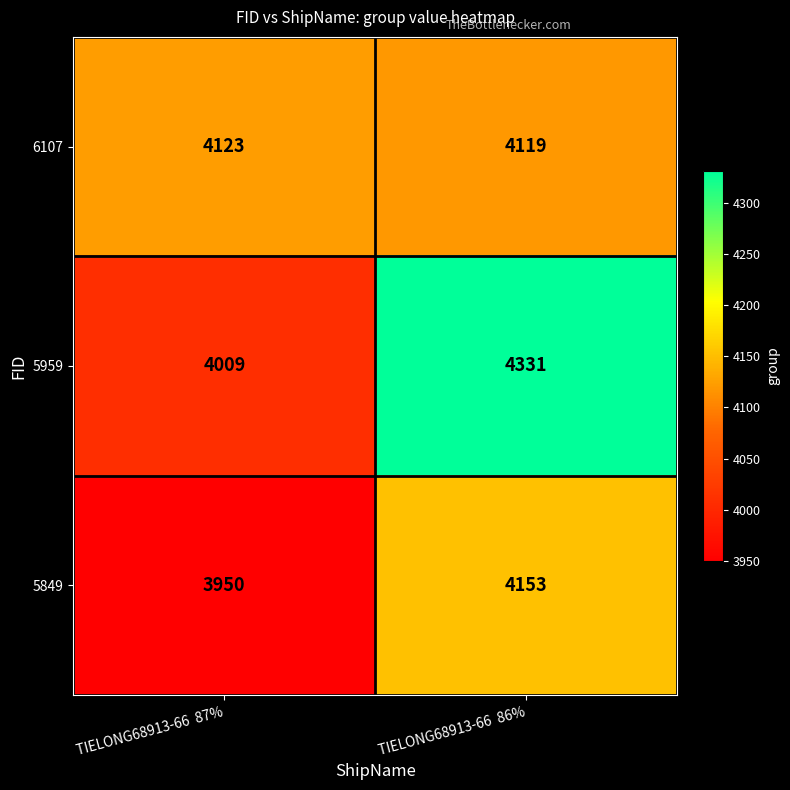

What is the difference between the 5959 values at TIELONG68913-66  87% and TIELONG68913-66  86%?

322